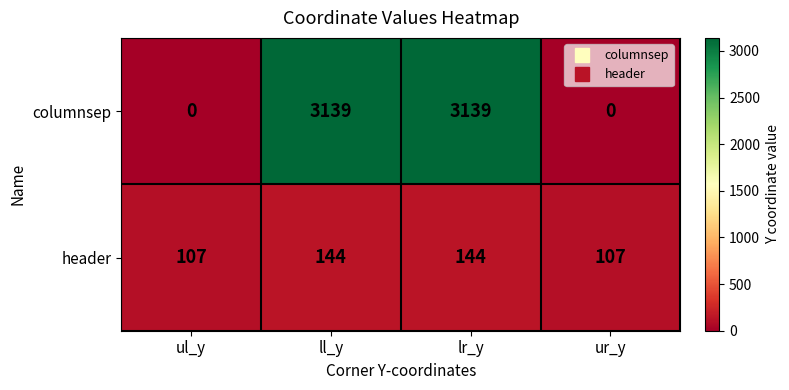

Is it true that columnsep equals 0 at ul_y?

True